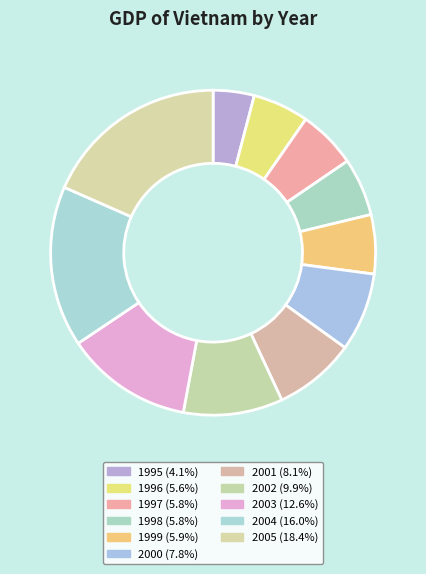

The 2001 slice represents 20% of the pie. True or false?

False